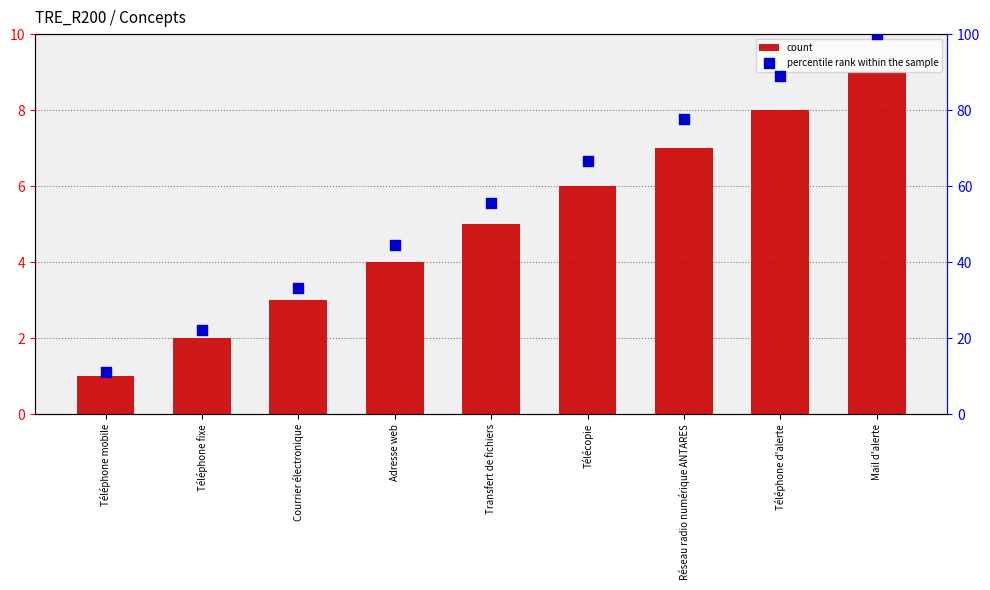

Which series has the widest spread of Y values?

percentile rank within the sample